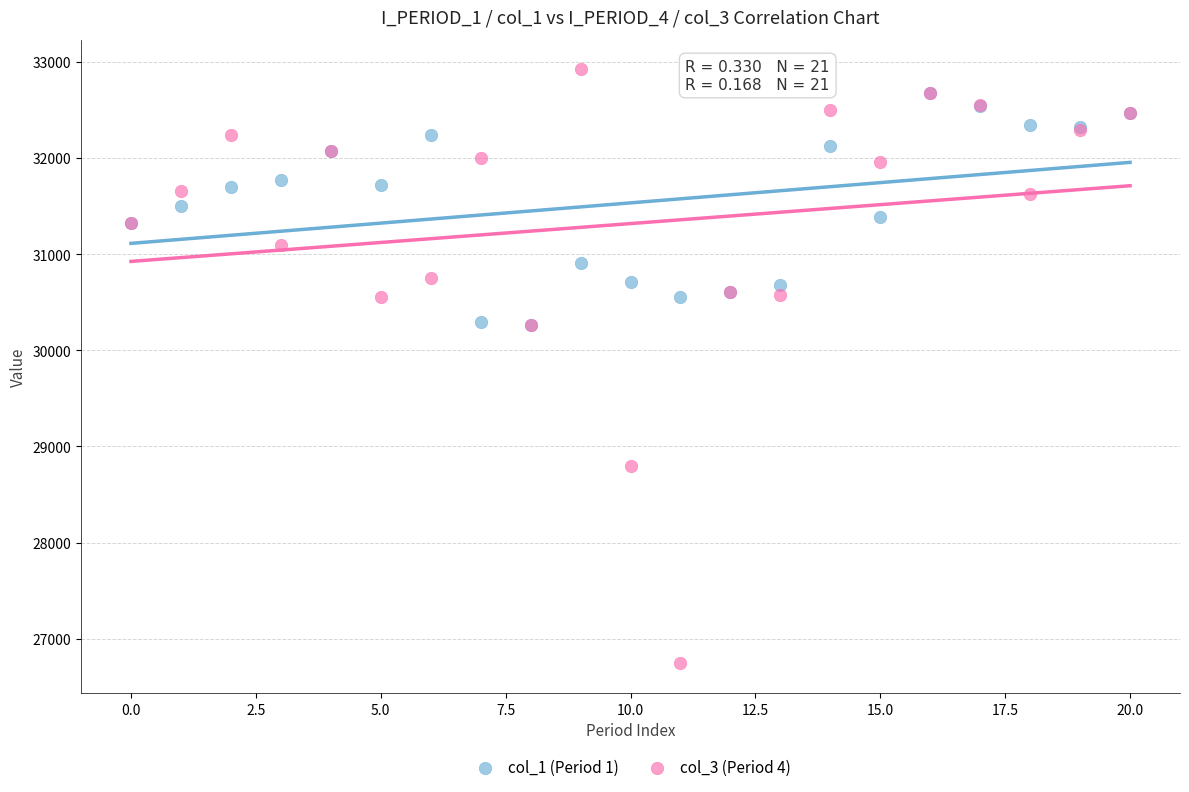

Which series contains the lowest Y value?

col_3 (Period 4)